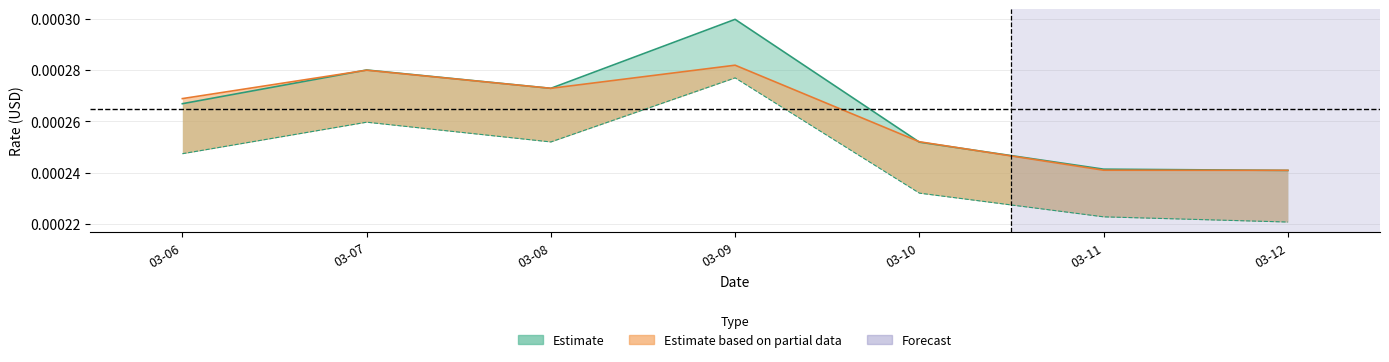

Does the chart display data point markers on the line(s)?

No